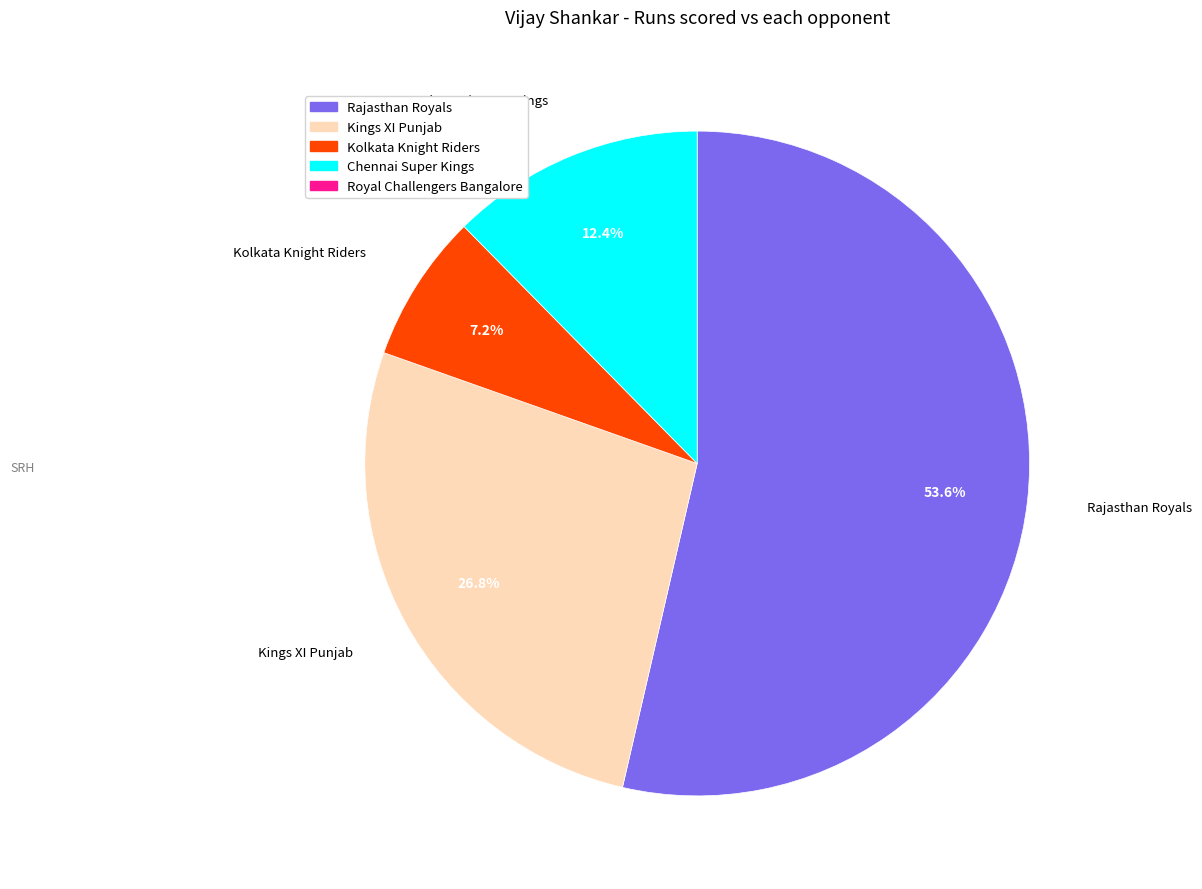

Is there any slice that represents more than half of the pie?

Yes